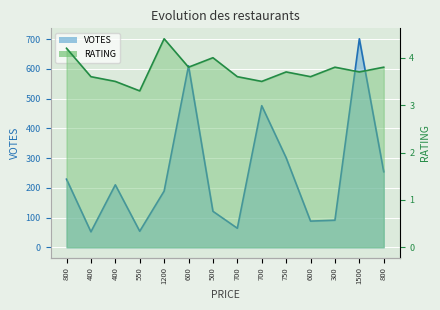

What is the minimum value shown in the chart?

3.3